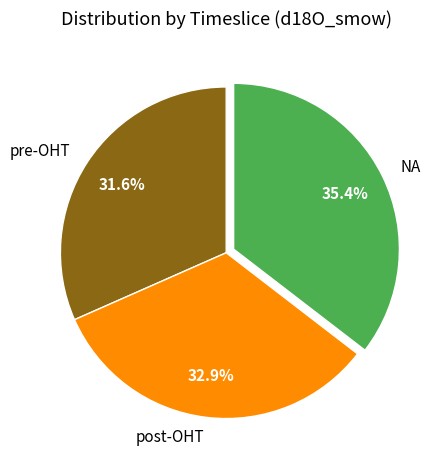

Rank the categories by value from highest to lowest.

NA, post-OHT, pre-OHT